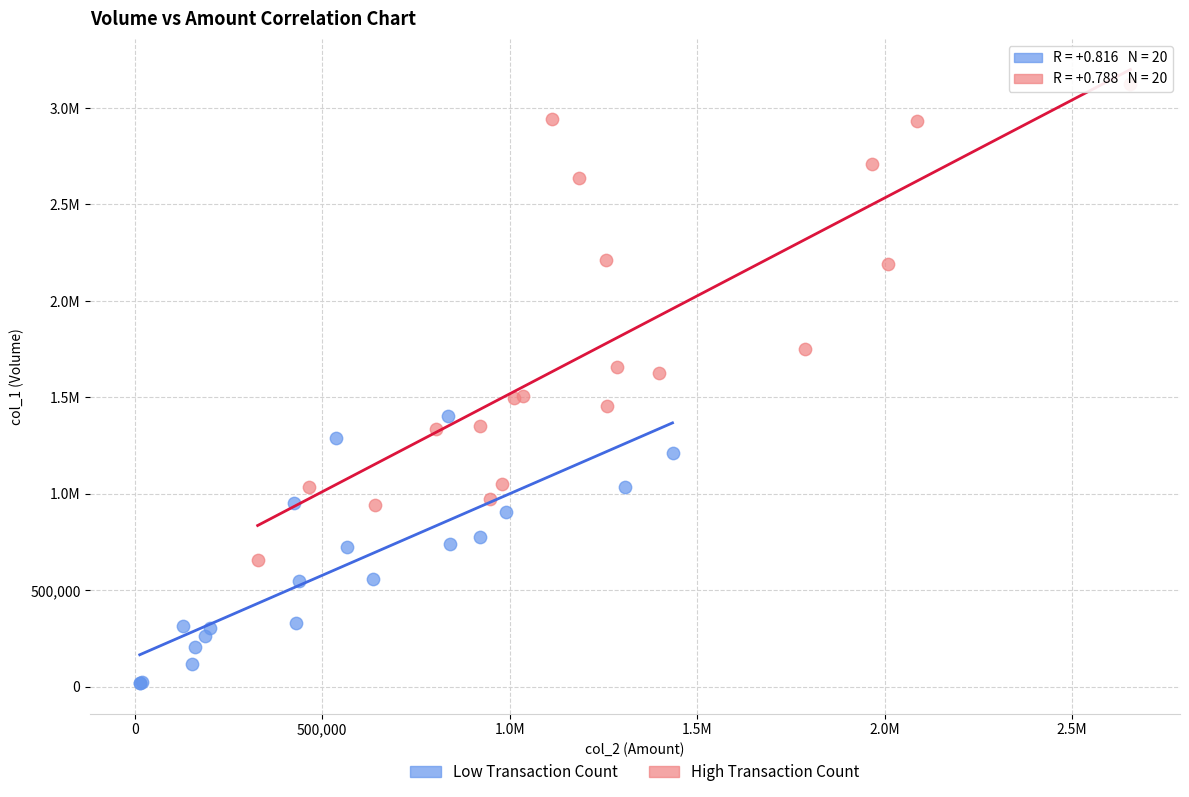

What are all the series names shown in the legend?

Low Transaction Count, High Transaction Count